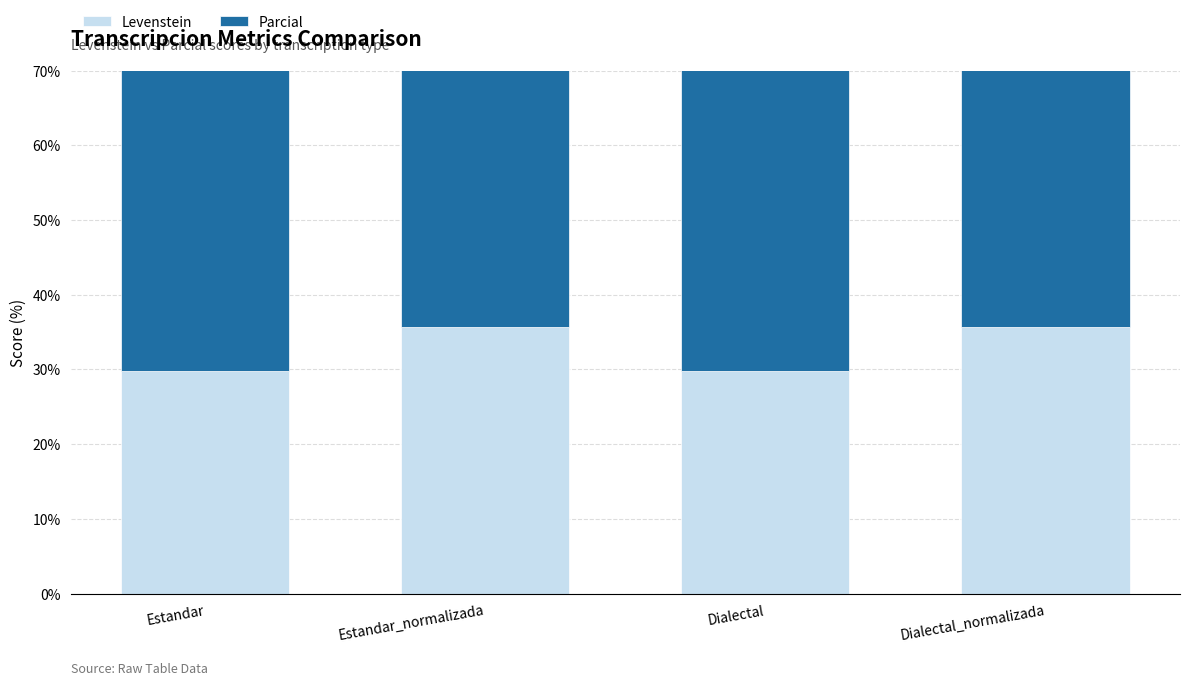

Between Estandar_normalizada and Dialectal, which series saw the biggest shift?

Levenstein